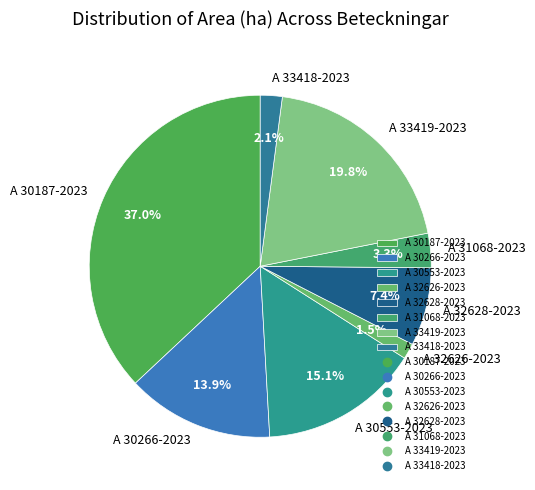

Is it true that A 33418-2023 is 2% of the pie?

True